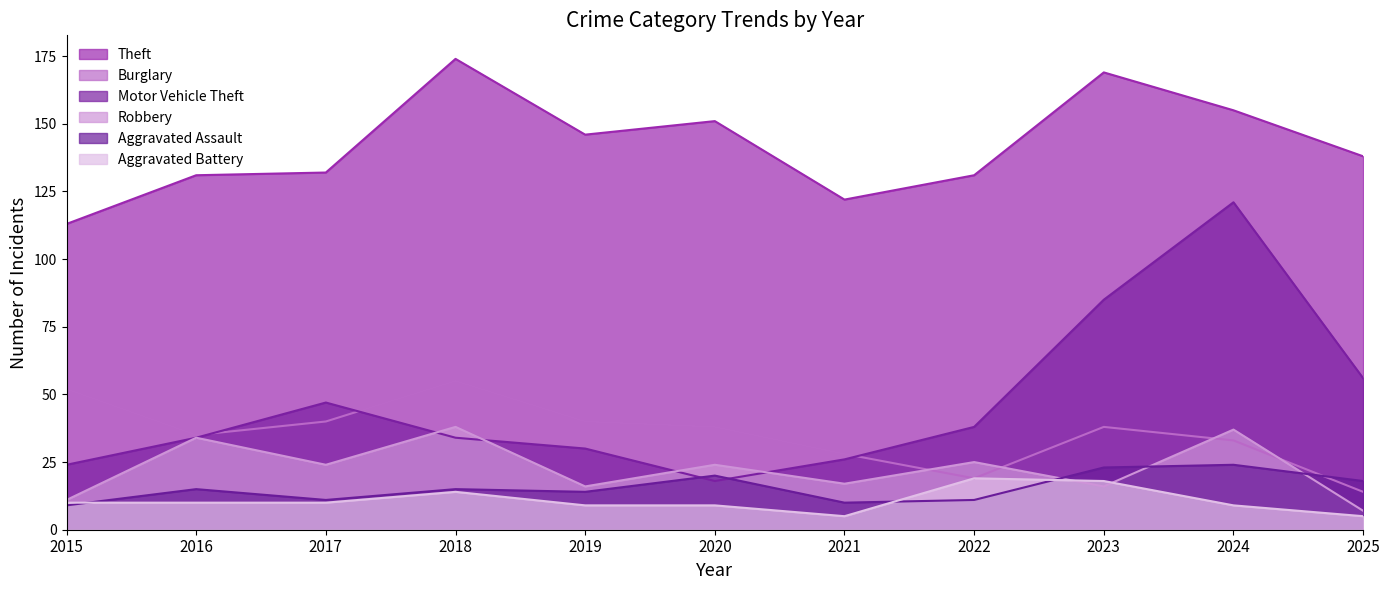

How many data points in Robbery are less than 24?

5